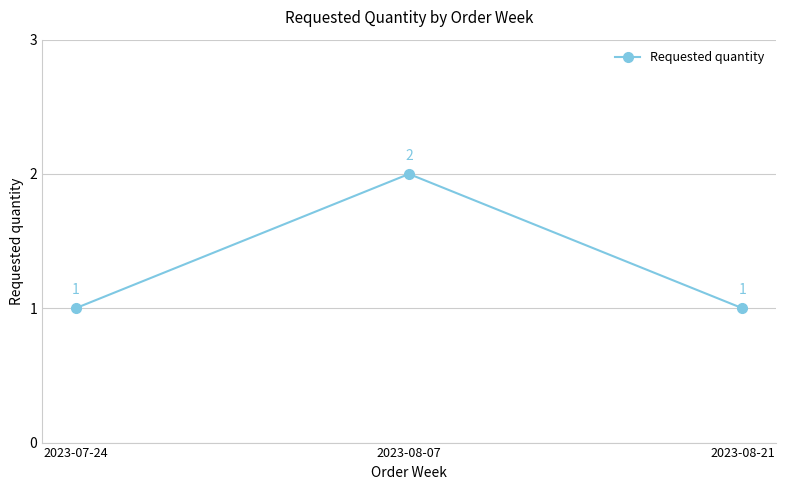

Count the values in the range 1 to 2.

3